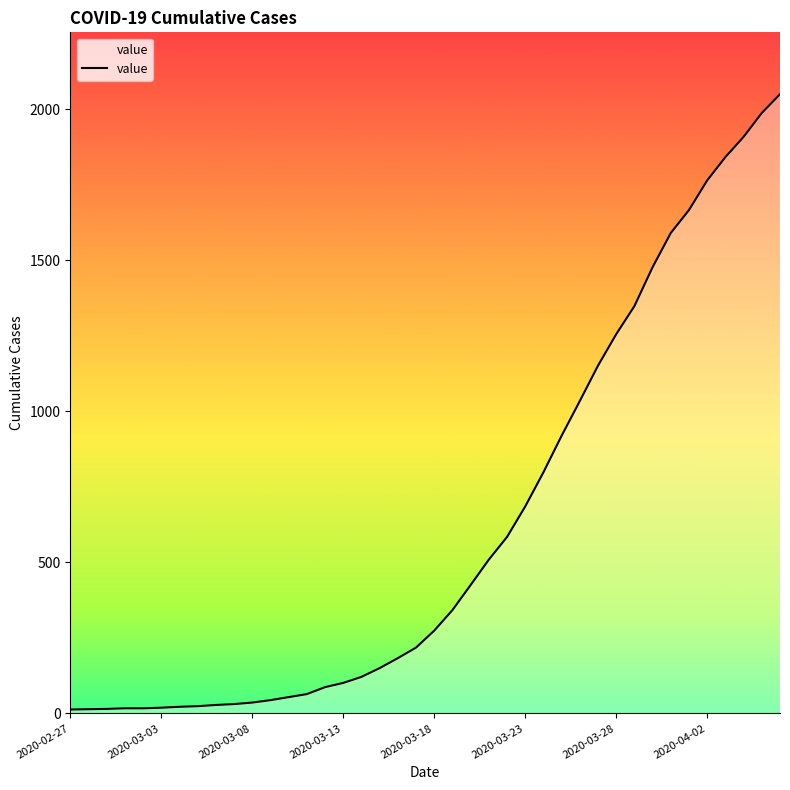

What is the difference between the maximum and minimum values?

2036